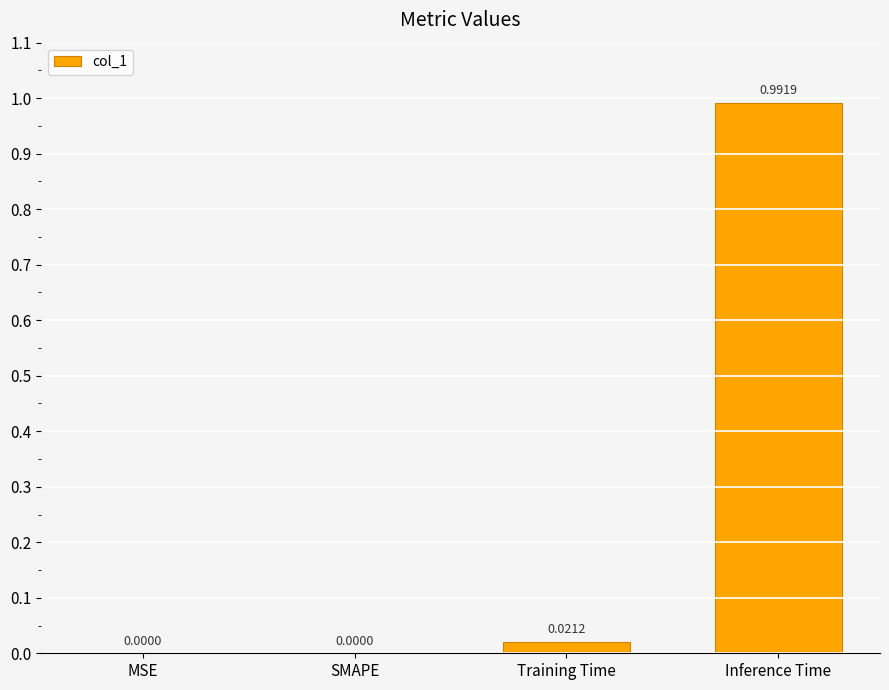

Which category has the highest value across all series?

Inference Time